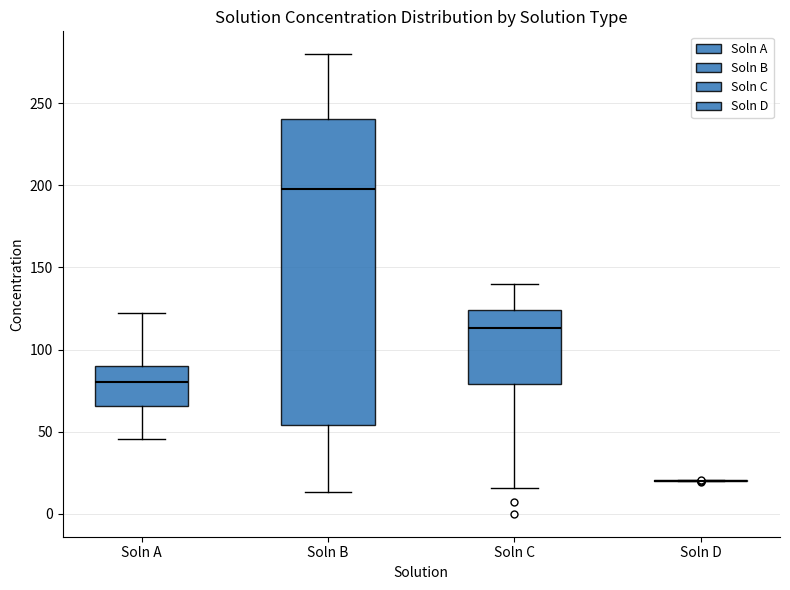

Which box is the tallest, from its lower edge to its upper edge?

Soln B